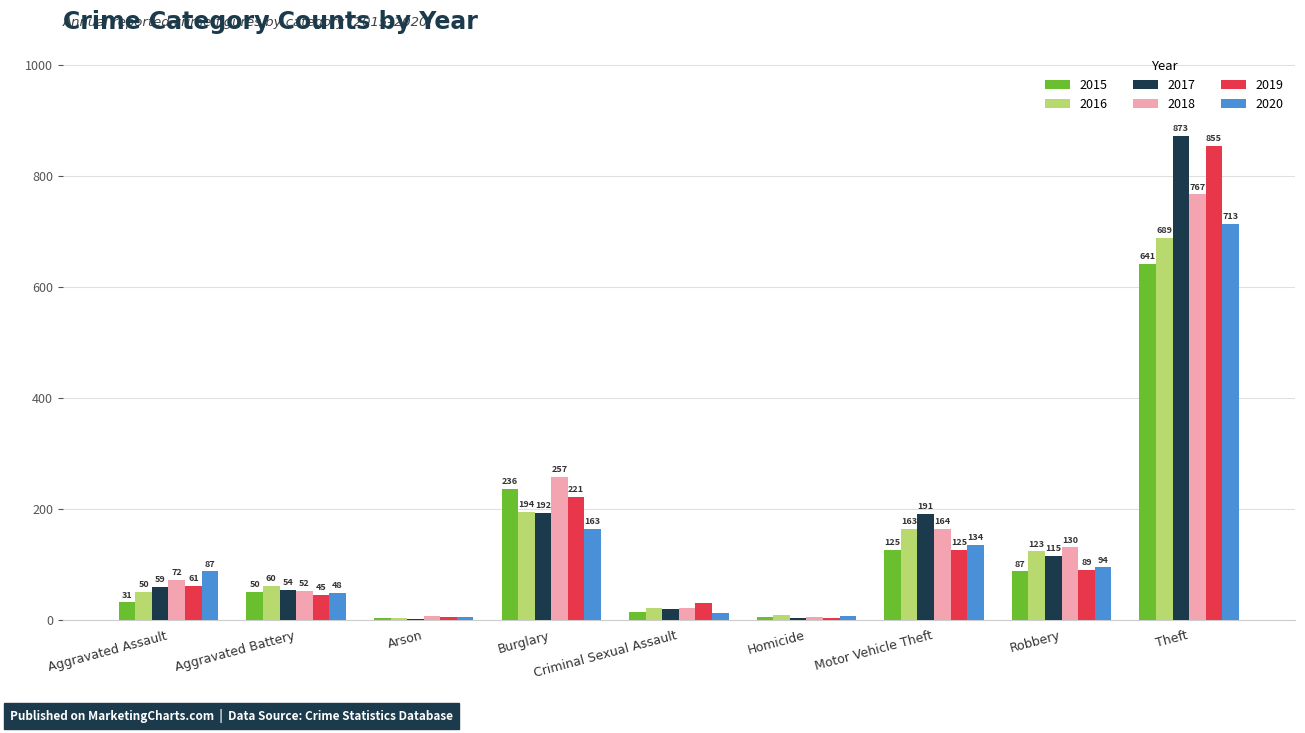

What is the sum of the 2015 values at Homicide and Arson?

7